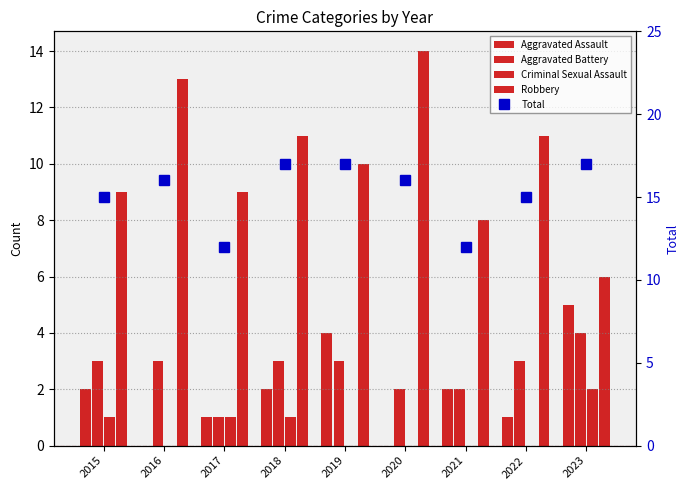

Is it true that Robbery equals 15 at 2022?

False